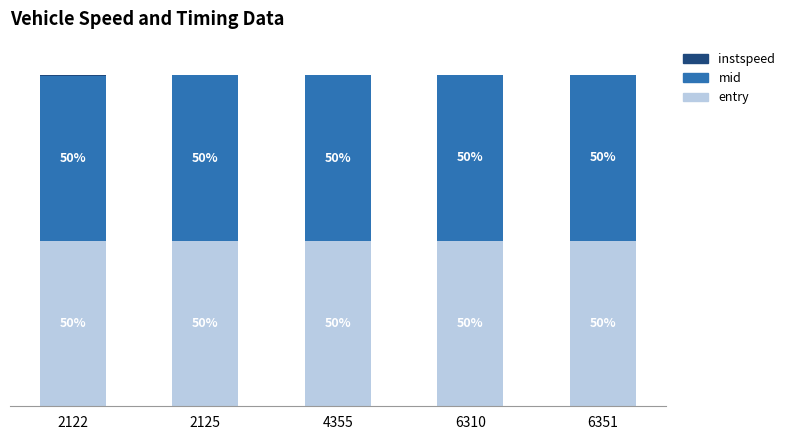

Which series changed the most between 2125 and 4355?

entry